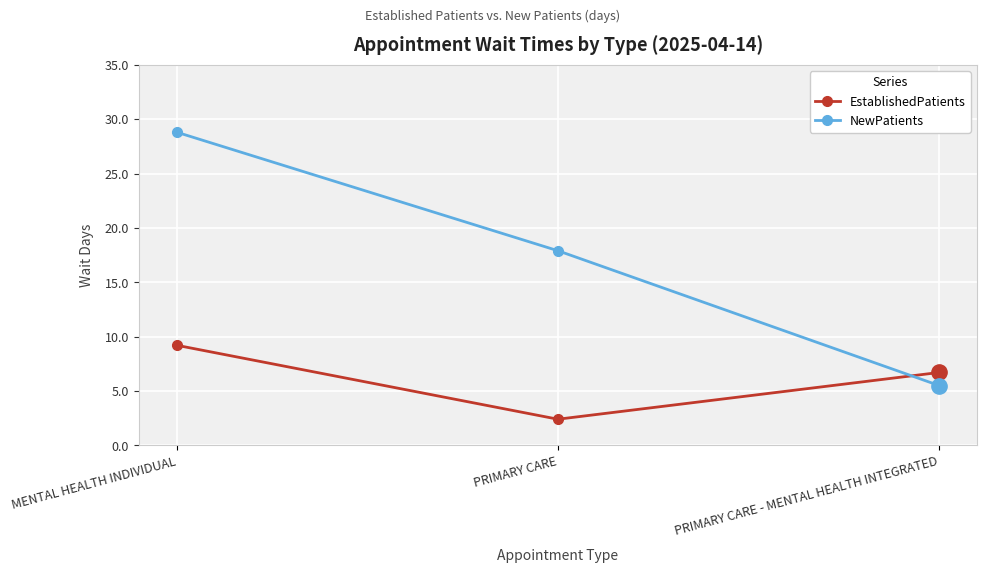

How many categories are shown in the chart?

3